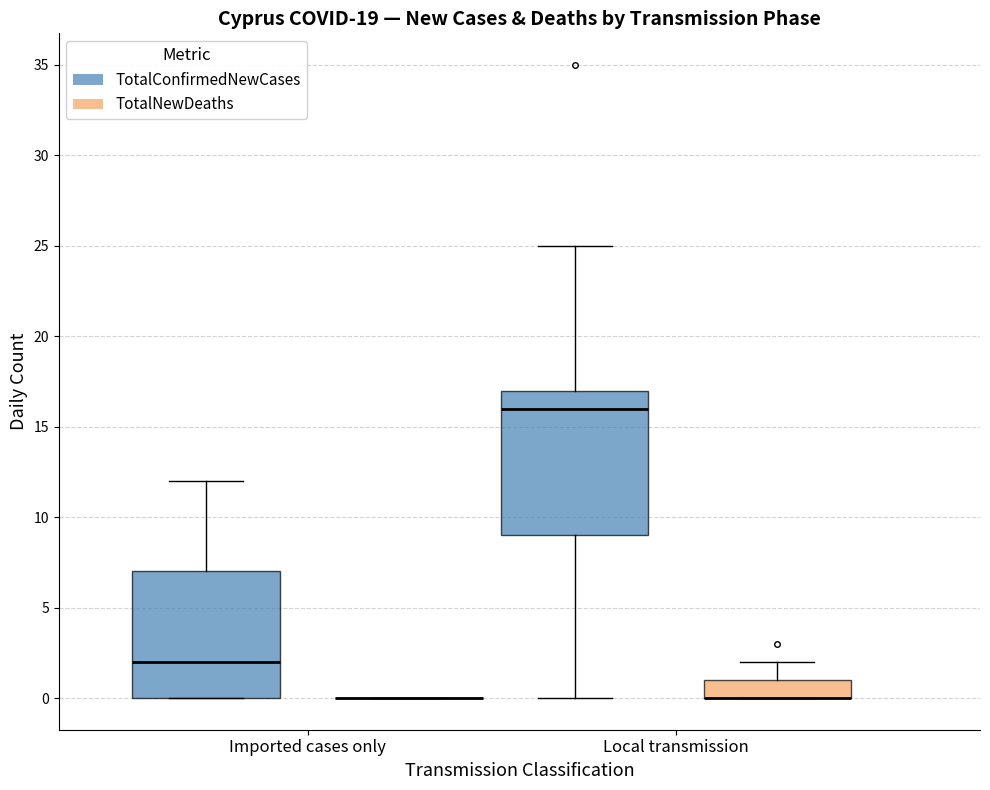

Reading left to right, transcribe this box plot: for each box, give where its median line is, the range the box spans, and where its two whiskers end, as read against the y-axis. The values are not printed on the chart, so give them approximately, as read against the axis.

Imported cases only (TotalConfirmedNewCases): median 2, box 0 to 7, whiskers 0 to 12
Imported cases only (TotalNewDeaths): box collapsed to a line at 0, whiskers 0 to 0
Local transmission (TotalConfirmedNewCases): median 16, box 9 to 17, whiskers 0 to 25
Local transmission (TotalNewDeaths): median 0 (drawn on the box's lower edge), box 0 to 1, whiskers 0 to 2